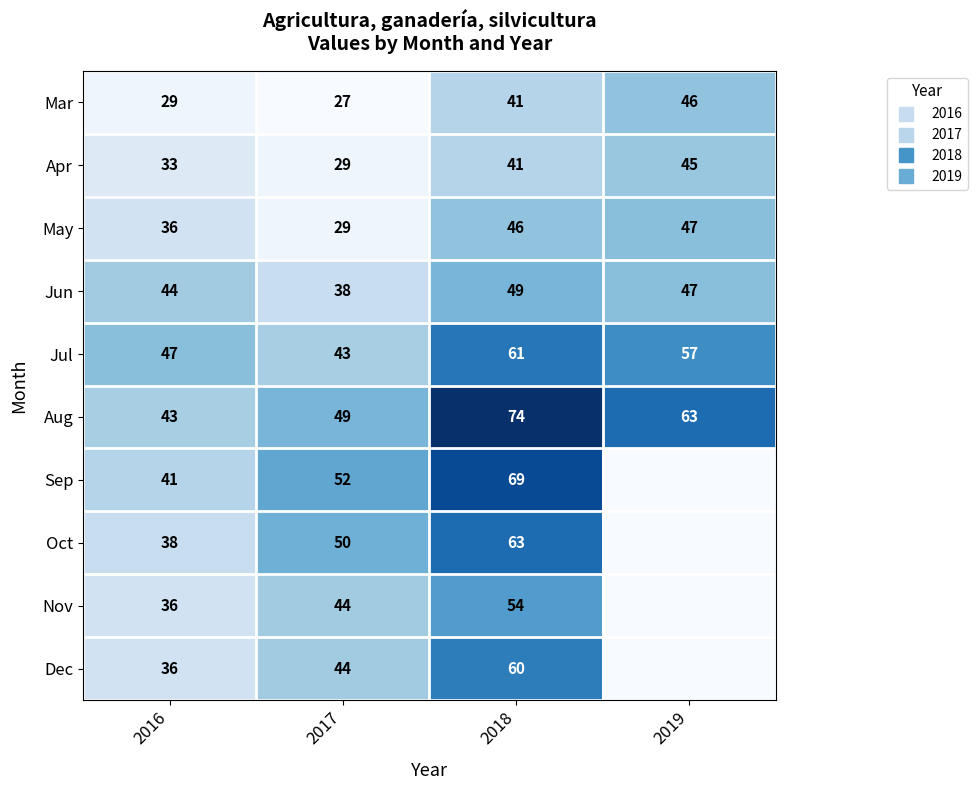

Count the Nov values in the range 36 to 54.

3